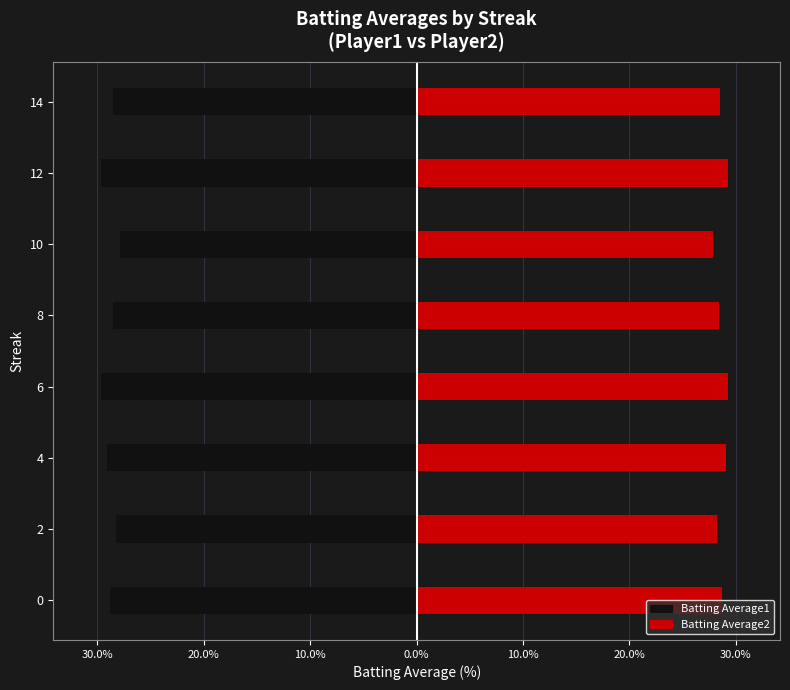

How many values in the Batting Average2 series are below 28?

1